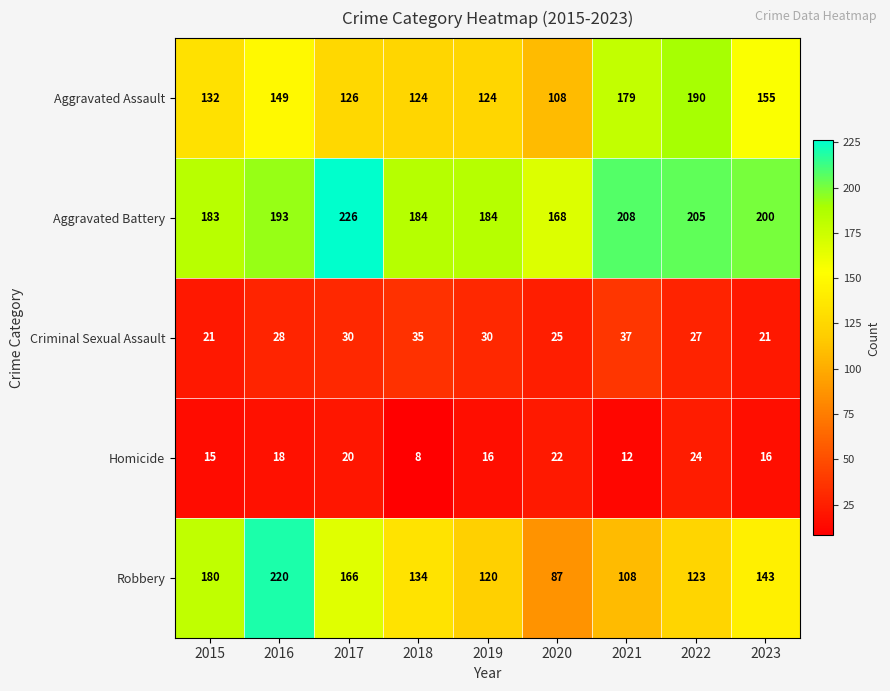

What is the difference between the maximum and minimum values in the Aggravated Assault series?

82